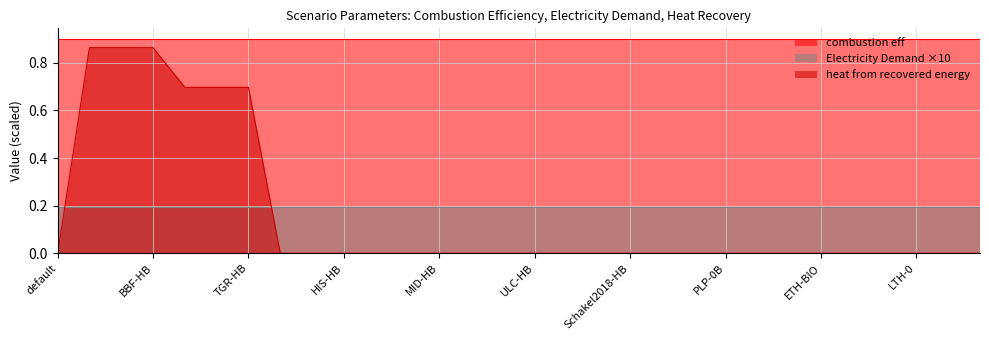

True or false: combustion eff and heat from recovered energy intersect in this chart.

False